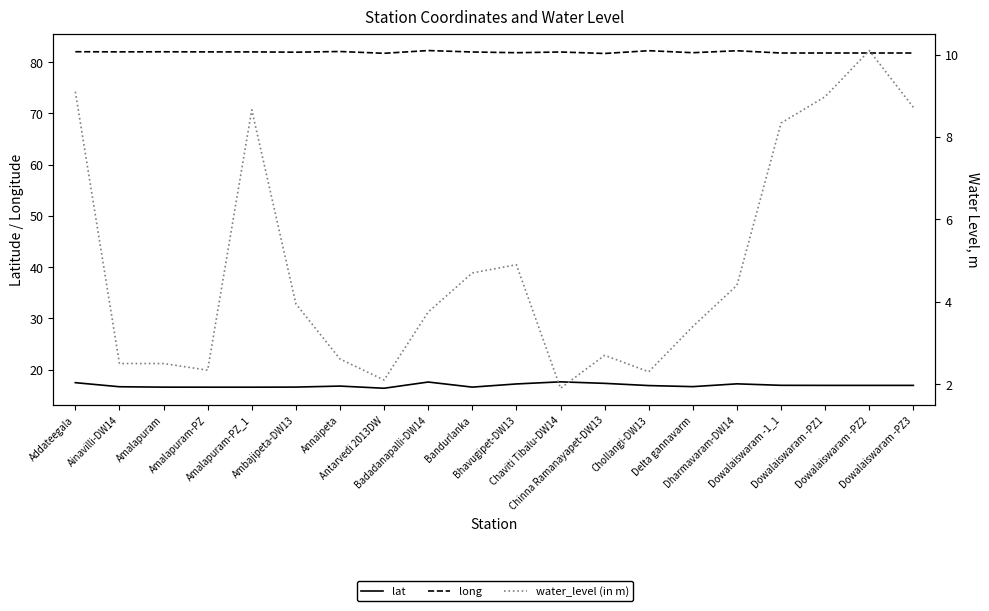

Which category has the lowest value in the long series?

Chinna Ramanayapet-DW13